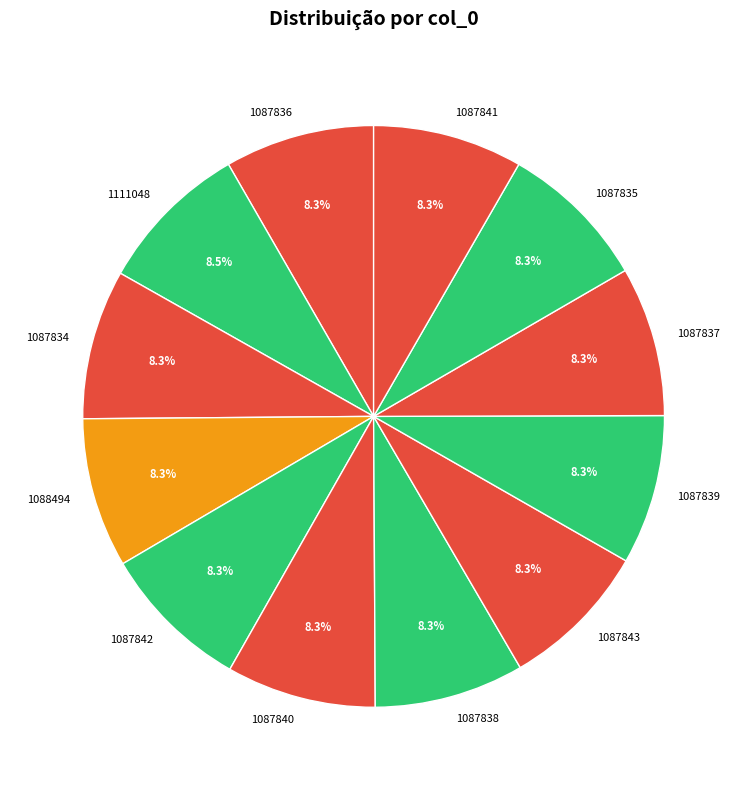

To the nearest percent, what is the average slice percentage?

8%